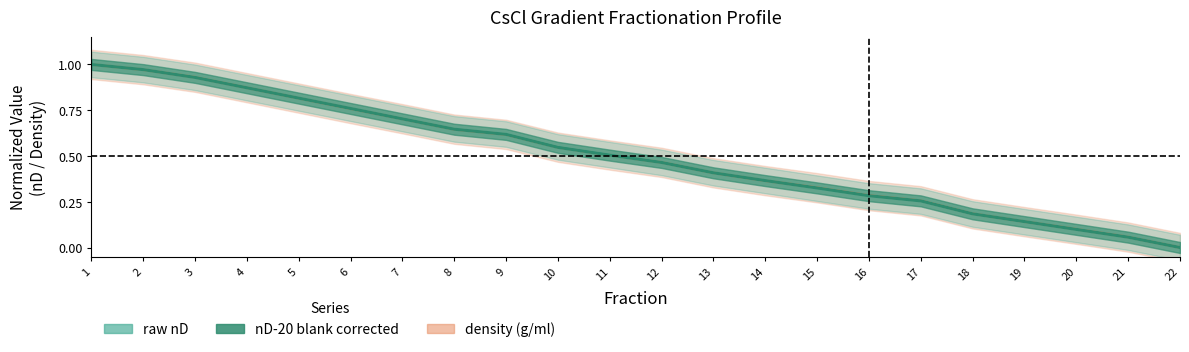

Does the chart display data point markers on the line(s)?

No